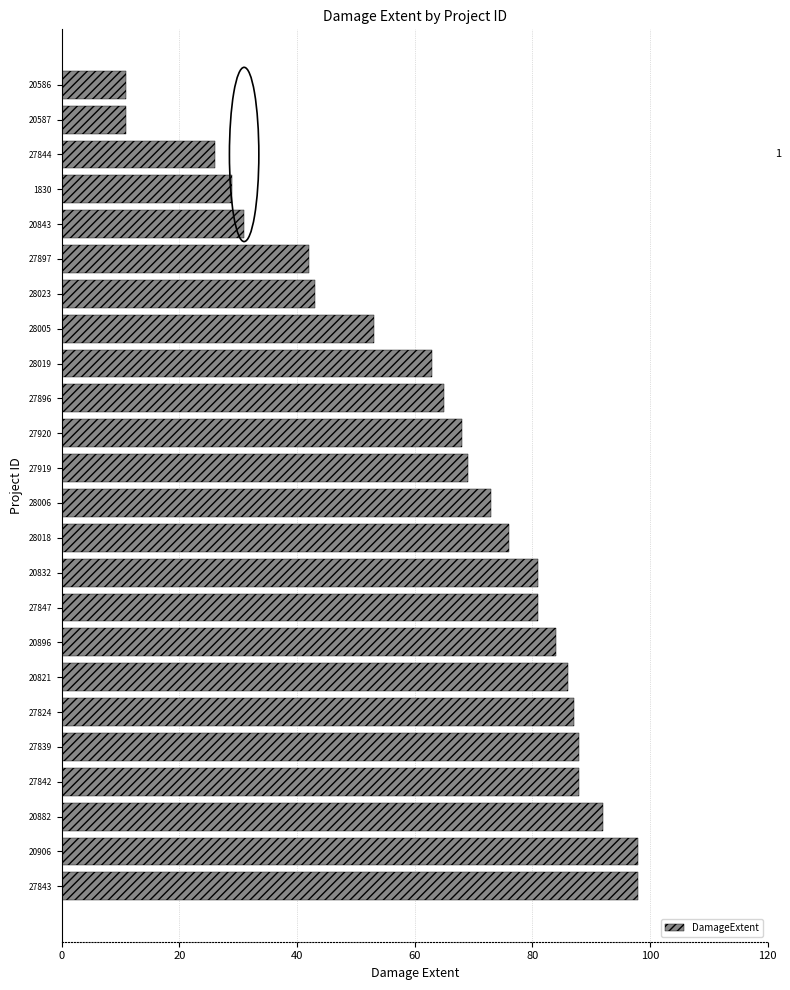

Are the bars horizontal?

Yes